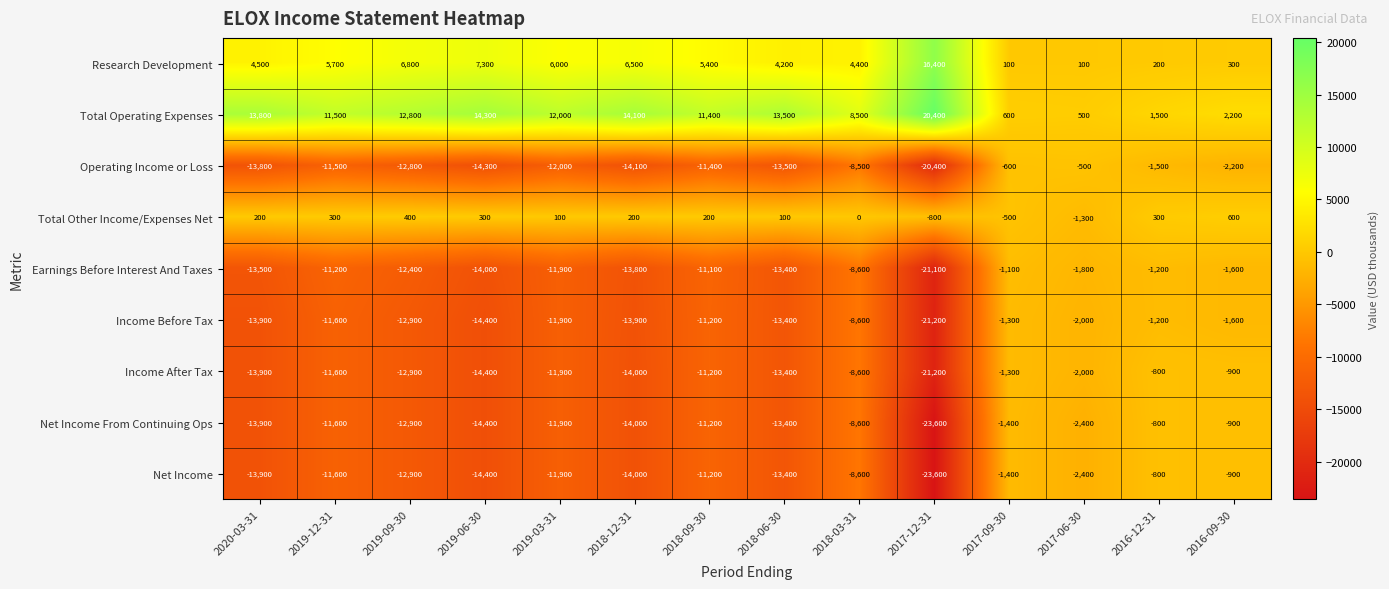

What is the total value across all series at 2020-03-31?

-64400